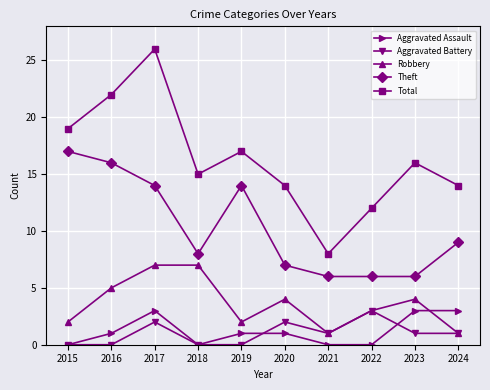

Is this an area chart (filled region under the line)?

No